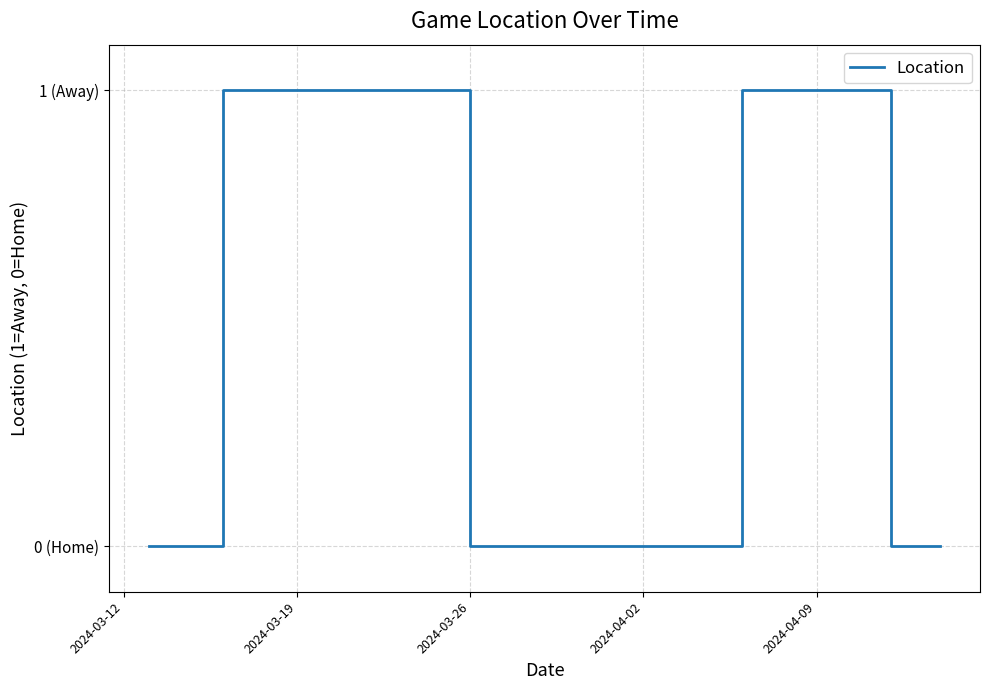

Is this an area chart (filled region under the line)?

No